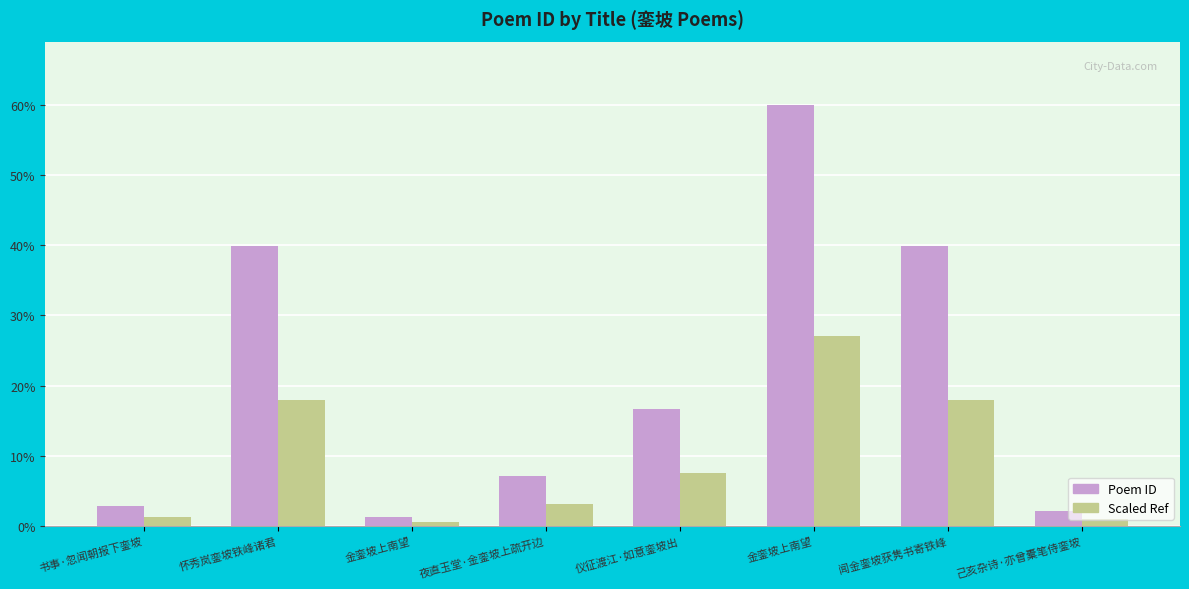

Reading left to right, what are all the values shown in this chart?

Poem ID: 54899	785198	25292	139807	328045	1181466	785197	41958
Scaled Ref: 24704	353339	11381	62913	147620	531659	353338	18881